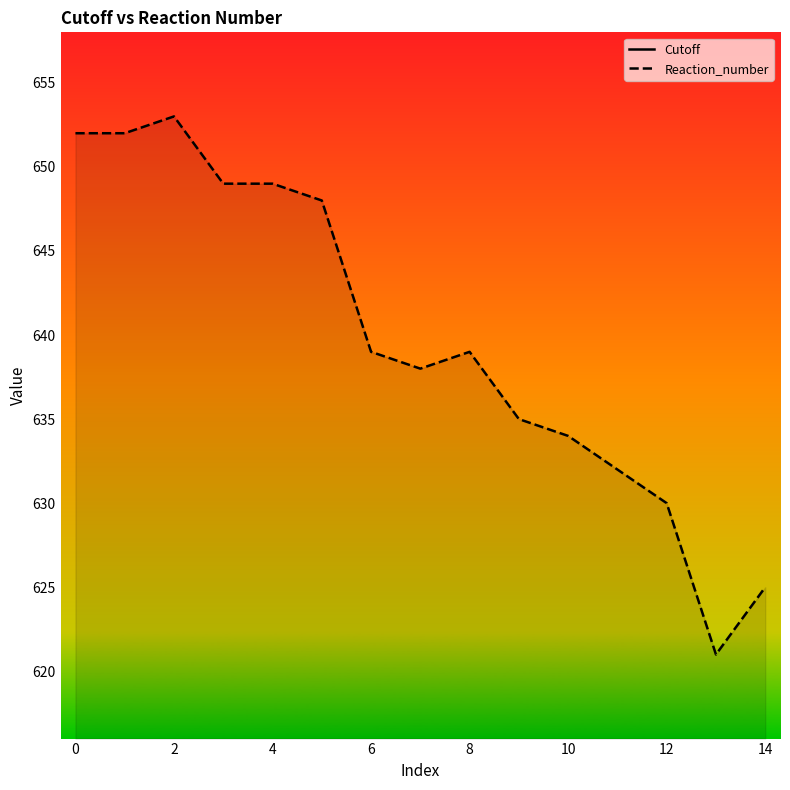

What is the lowest value of the Reaction_number series?

621